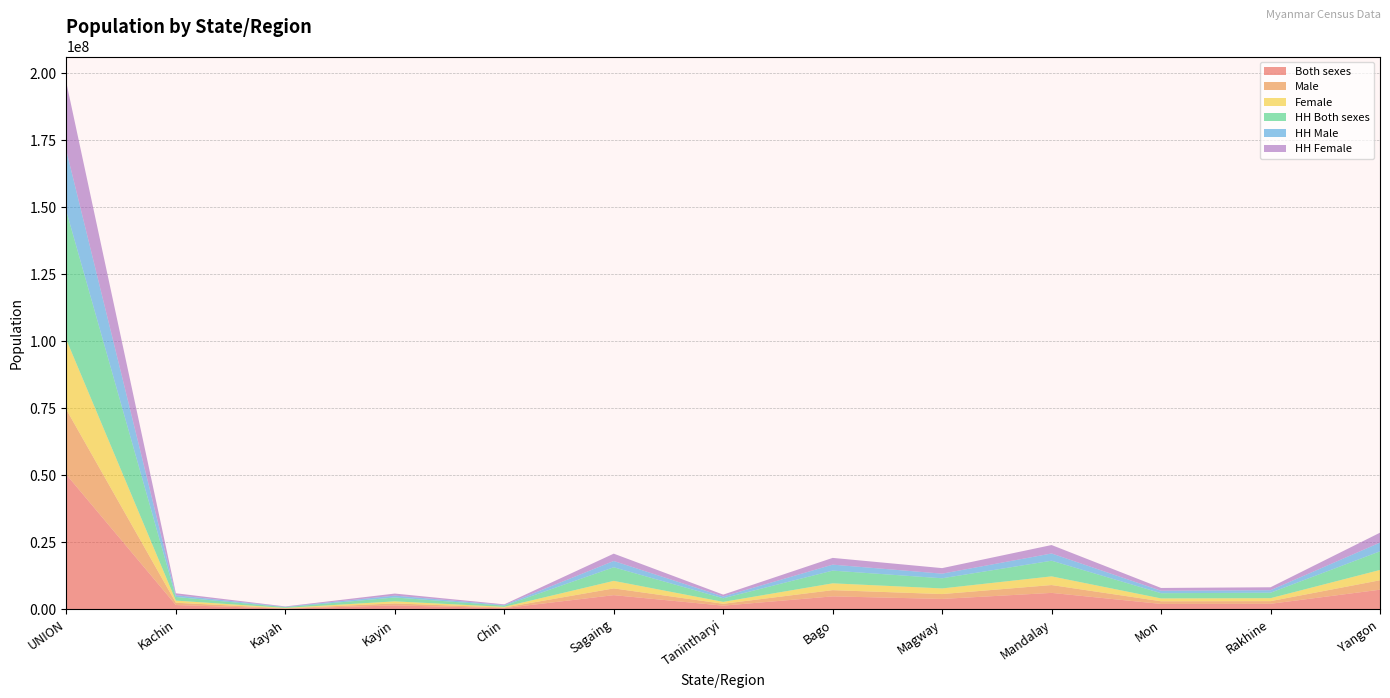

Reading left to right, transcribe all the data shown in this chart.

Both sexes: UNION=50279900	Kachin=1642841	Kayah=286627	Kayin=1504326	Chin=478801	Sagaing=5325347	Tanintharyi=1408401	Bago=4867373	Magway=3917055	Mandalay=6165723	Mon=2054393	Rakhine=2098807	Yangon=7360703
Male: UNION=24228714	Kachin=855353	Kayah=143213	Kayin=739127	Chin=229604	Sagaing=2516949	Tanintharyi=700619	Bago=2322338	Magway=1813974	Mandalay=2928367	Mon=987392	Rakhine=989702	Yangon=3516403
Female: UNION=26051186	Kachin=787488	Kayah=143414	Kayin=765199	Chin=249197	Sagaing=2808398	Tanintharyi=707782	Bago=2545035	Magway=2103081	Mandalay=3237356	Mon=1067001	Rakhine=1109105	Yangon=3844300
HH Both sexes: UNION=47929999	Kachin=1370748	Kayah=272730	Kayin=1454264	Chin=469109	Sagaing=5076326	Tanintharyi=1352283	Bago=4743808	Magway=3786538	Mandalay=5843424	Mon=1949821	Rakhine=2034148	Yangon=6949440
HH Male: UNION=22554578	Kachin=664154	Kayah=132343	Kayin=699177	Chin=222622	Sagaing=2341147	Tanintharyi=655855	Bago=2227613	Magway=1721486	Mandalay=2696157	Mon=911651	Rakhine=937460	Yangon=3258469
HH Female: UNION=25375421	Kachin=706594	Kayah=140387	Kayin=755087	Chin=246487	Sagaing=2735179	Tanintharyi=696428	Bago=2516195	Magway=2065052	Mandalay=3147267	Mon=1038170	Rakhine=1096688	Yangon=3690971